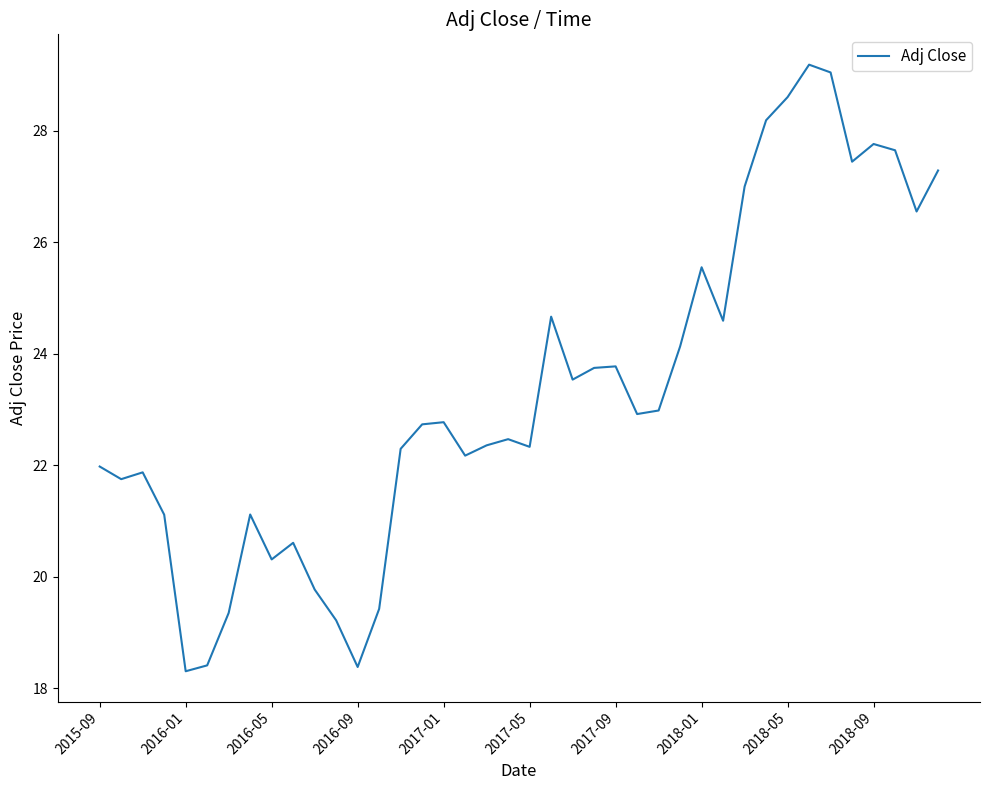

What is the difference between the maximum and minimum values?

10.9